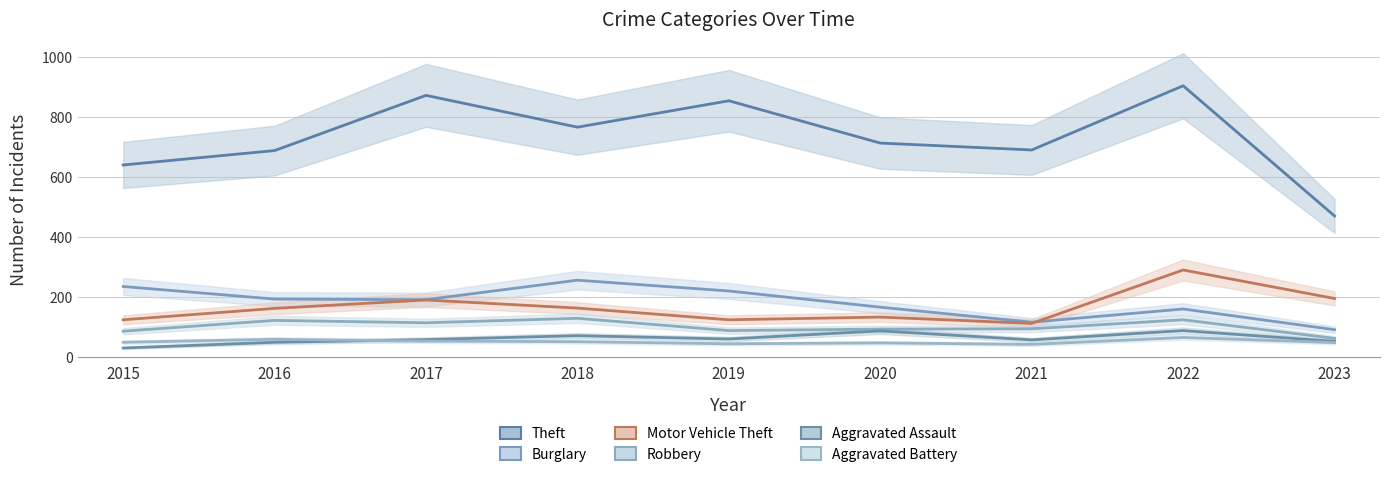

Is it true that Motor Vehicle Theft equals 280 at 2023?

False